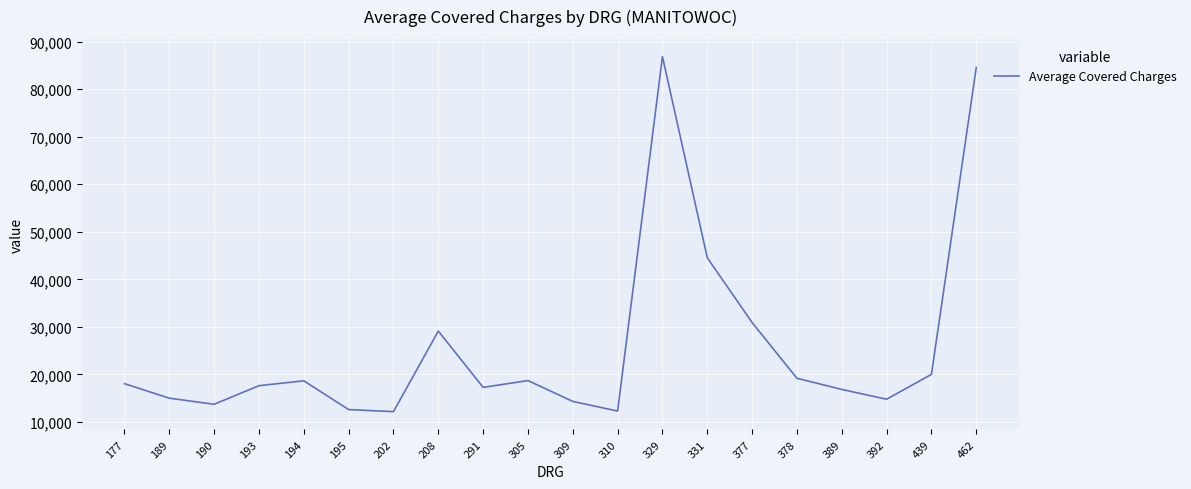

Where is the data nearest to the value 49510?

331